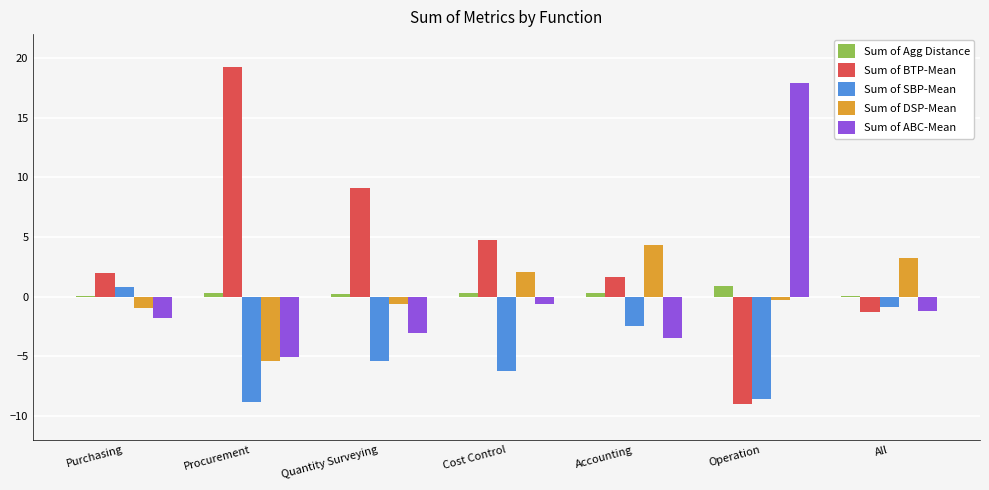

What is the approximate value of Sum of Agg Distance at Quantity Surveying?

0.2